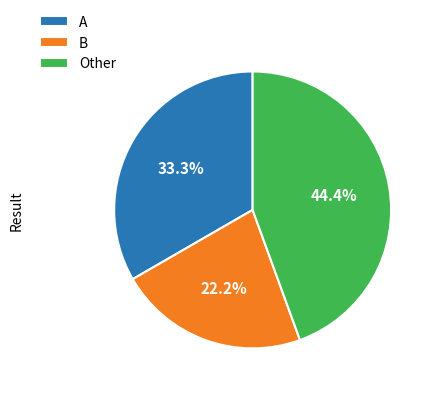

True or false: A accounts for 33% of the total.

True